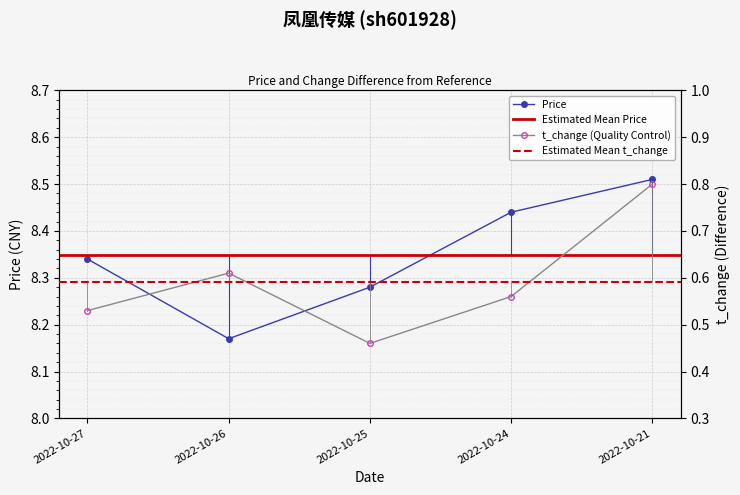

Which has a higher value, 2022-10-27 or 2022-10-26?

2022-10-27